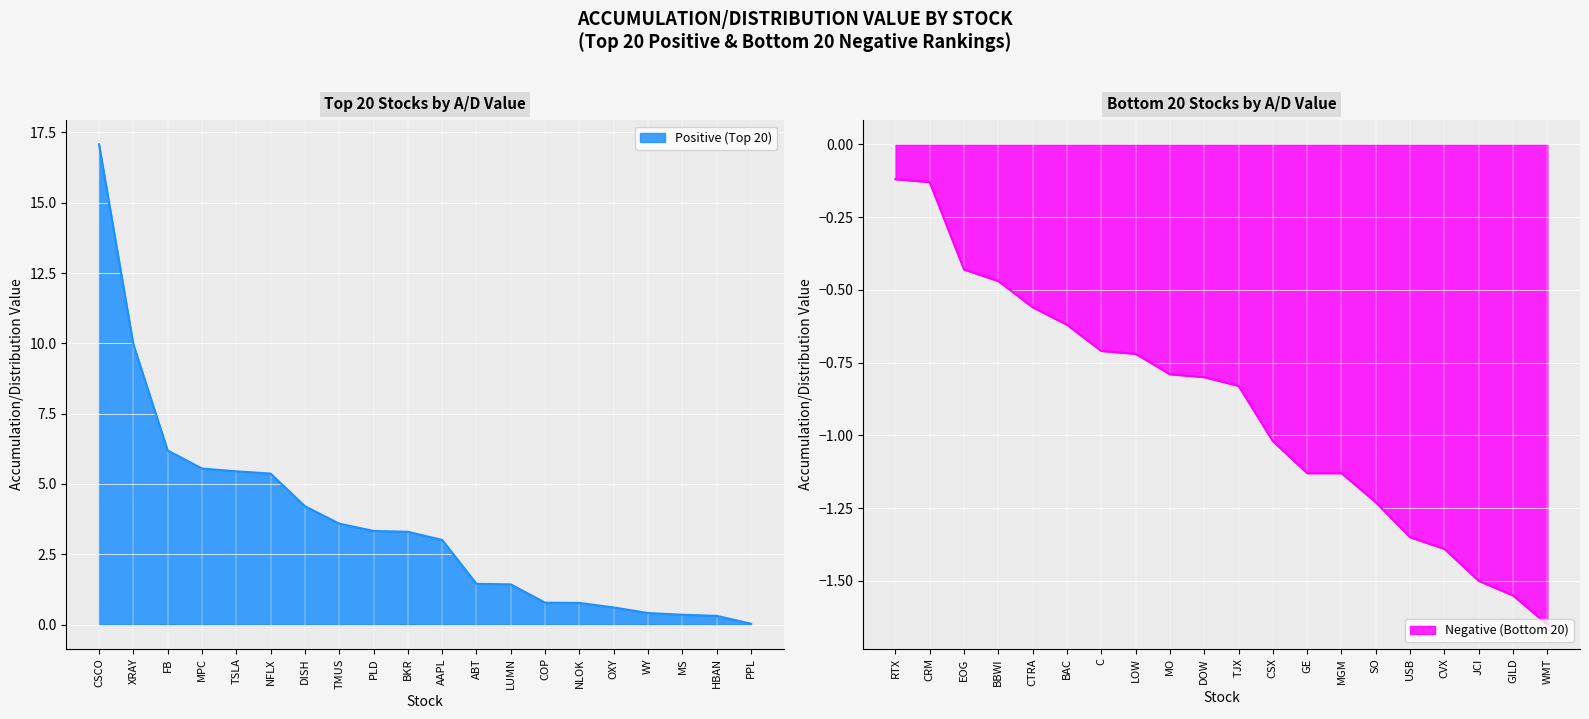

True or false: Positive (Top 20) has a value of 5.1 at TMUS.

False